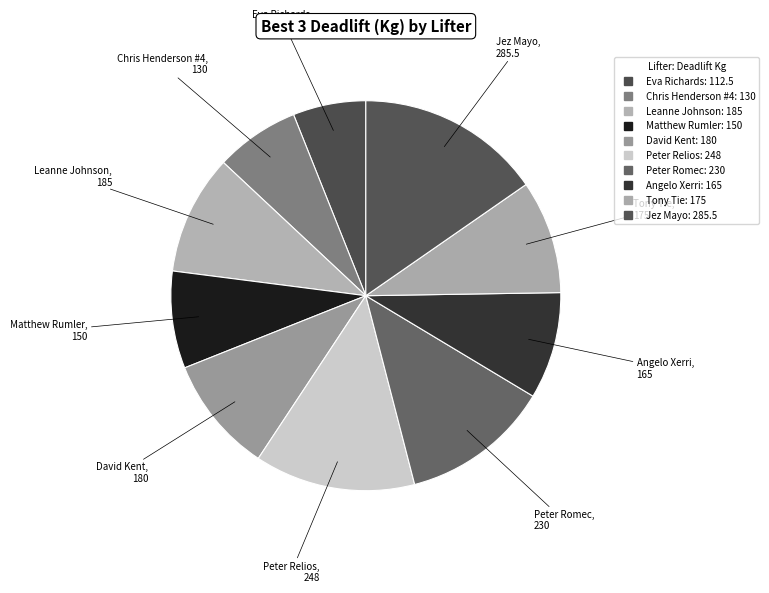

Count the number of slices in the pie.

10